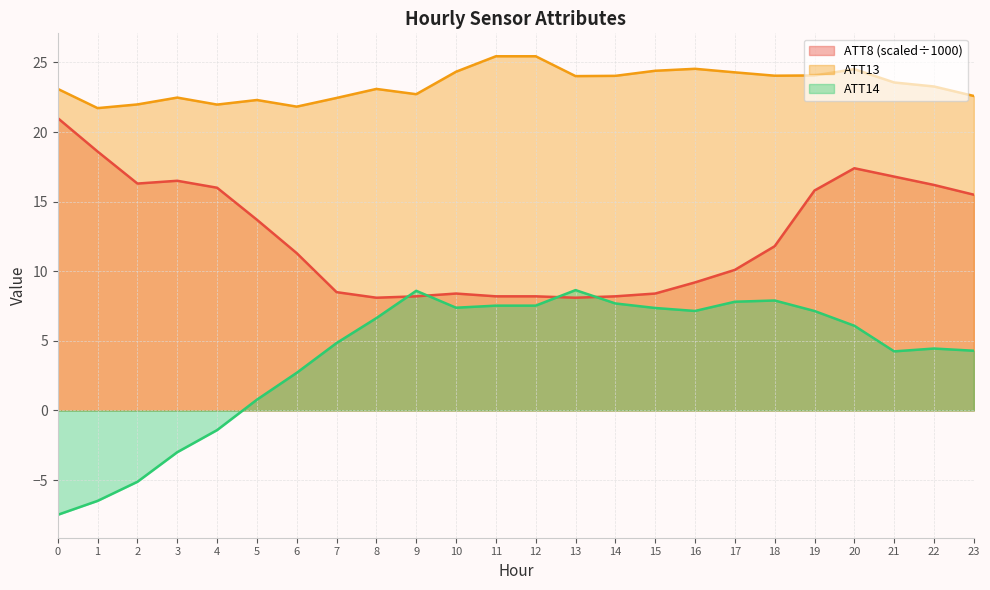

Reading left to right, extract all data points from this chart.

ATT8: 21.0	18.6	16.3	16.5	16.0	13.7	11.3	8.5	8.1	8.2	8.4	8.2	8.2	8.1	8.2	8.4	9.2	10.1	11.8	15.8	17.4	16.8	16.2	15.5
ATT13: 23.1	21.7	22.0	22.5	22.0	22.3	21.8	22.4	23.1	22.7	24.3	25.4	25.4	24.0	24.0	24.4	24.5	24.3	24.0	24.1	24.5	23.6	23.3	22.6
ATT14: -7.5	-6.5	-5.1	-3.0	-1.4	0.8	2.7	4.8	6.6	8.6	7.4	7.5	7.5	8.6	7.7	7.4	7.1	7.8	7.9	7.1	6.1	4.2	4.4	4.3